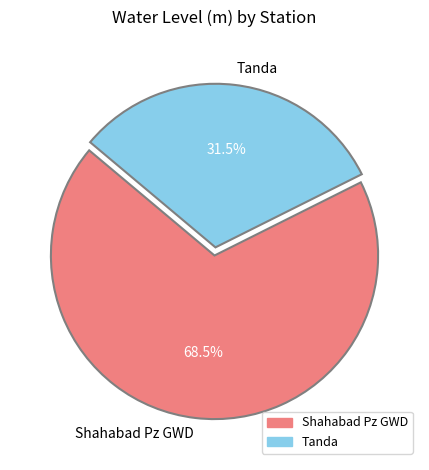

Does Tanda account for over 50% of the chart?

No